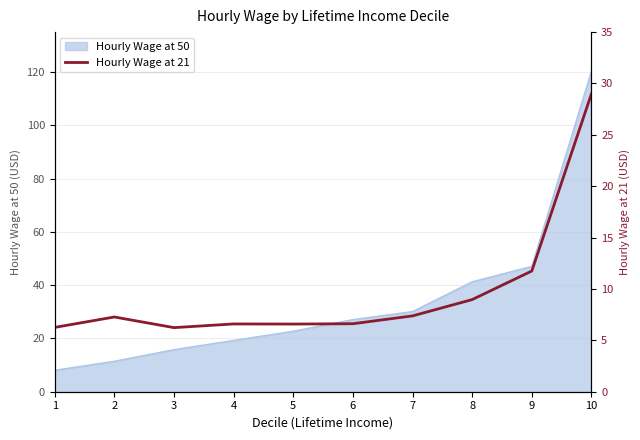

Where is the data nearest to the value 17?

9